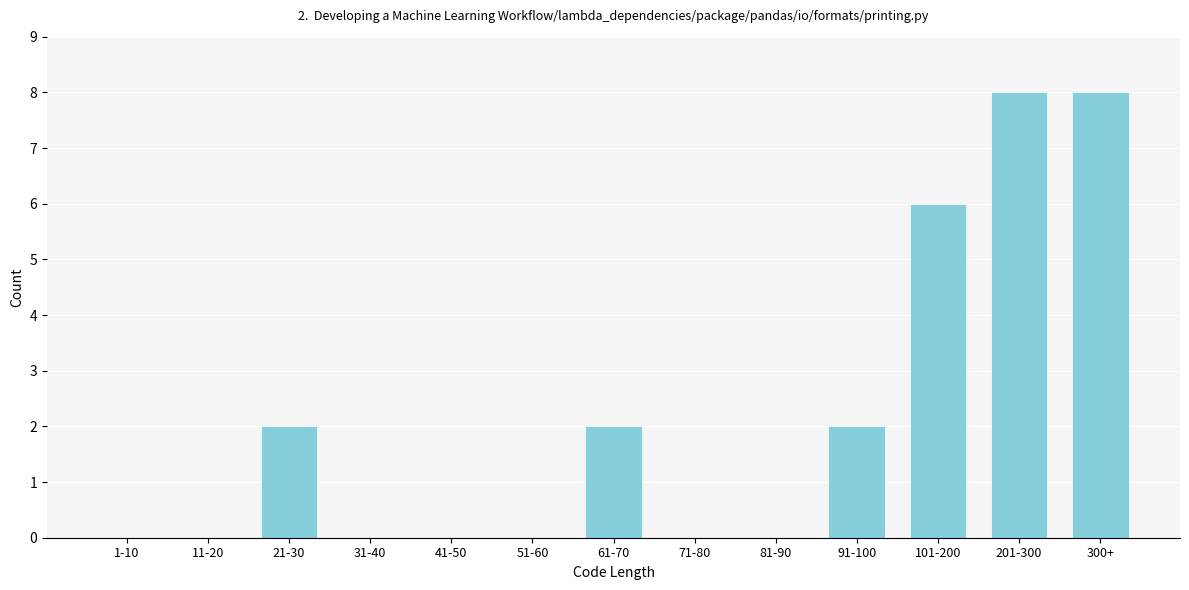

Reading right to left, extract all data points from this chart.

300+=8	201-300=8	101-200=6	91-100=2	81-90=0	71-80=0	61-70=2	51-60=0	41-50=0	31-40=0	21-30=2	11-20=0	1-10=0